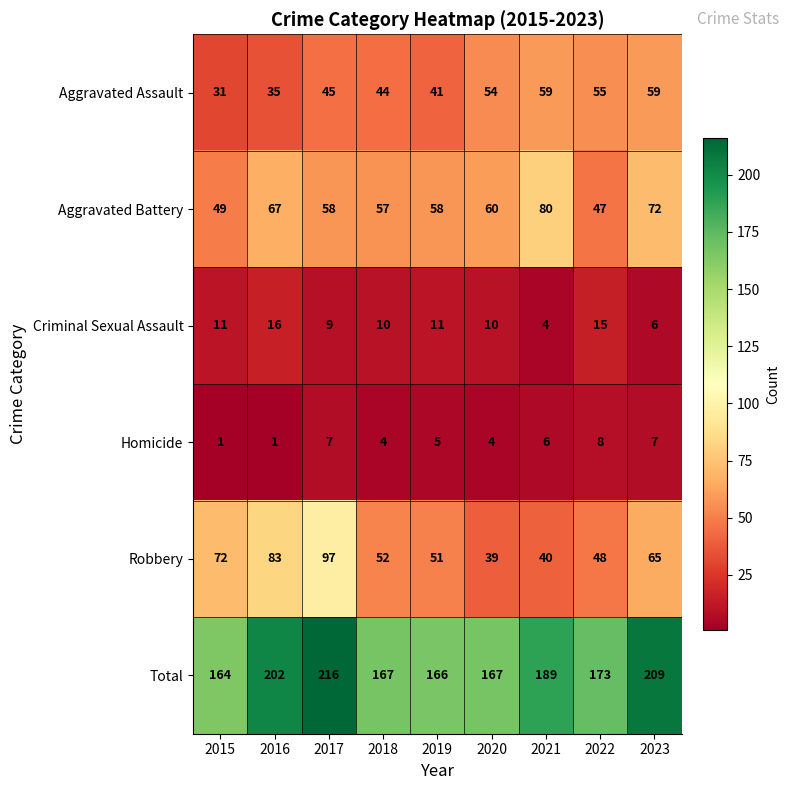

Rank the series at 2023 from highest to lowest value.

Total, Aggravated Battery, Robbery, Aggravated Assault, Homicide, Criminal Sexual Assault